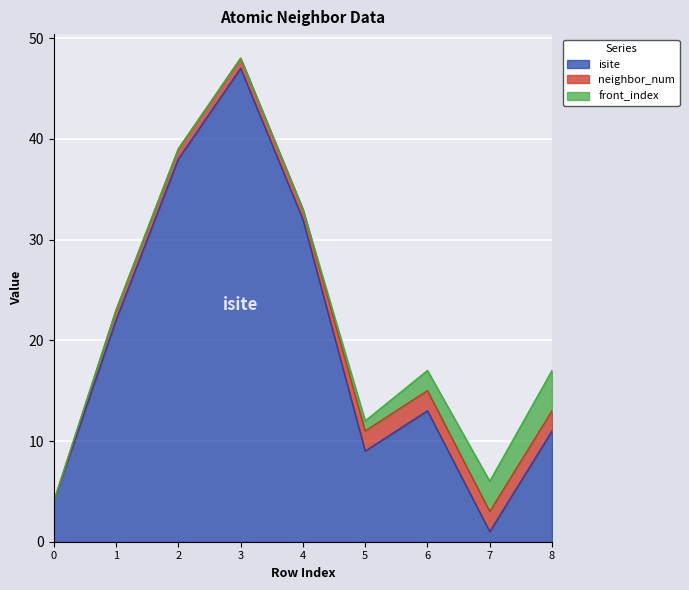

What is the sum of all front_index values?

10